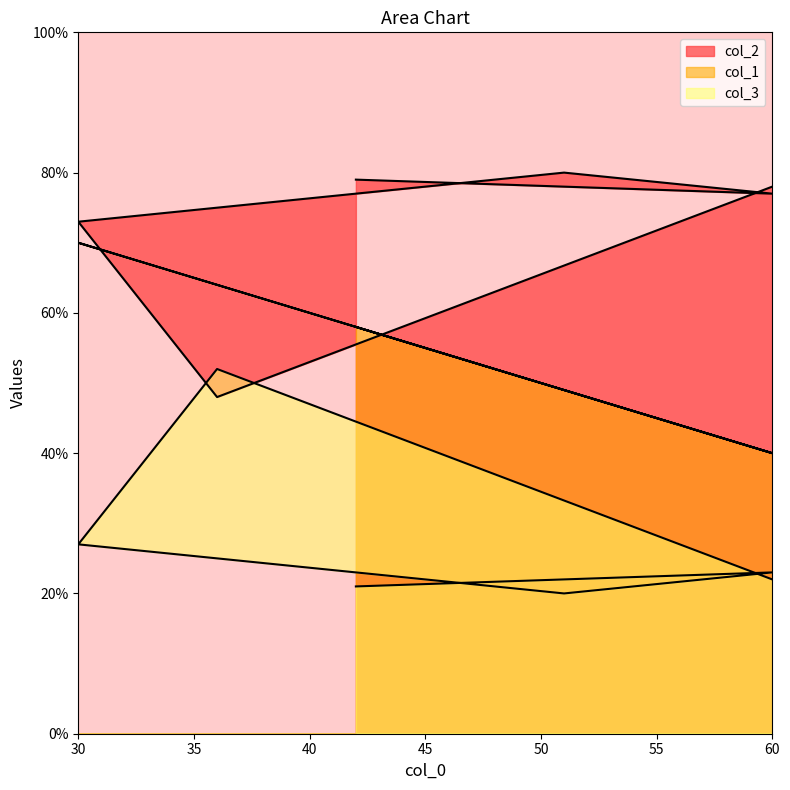

What are all the series names shown in the legend?

col_2, col_3, col_1